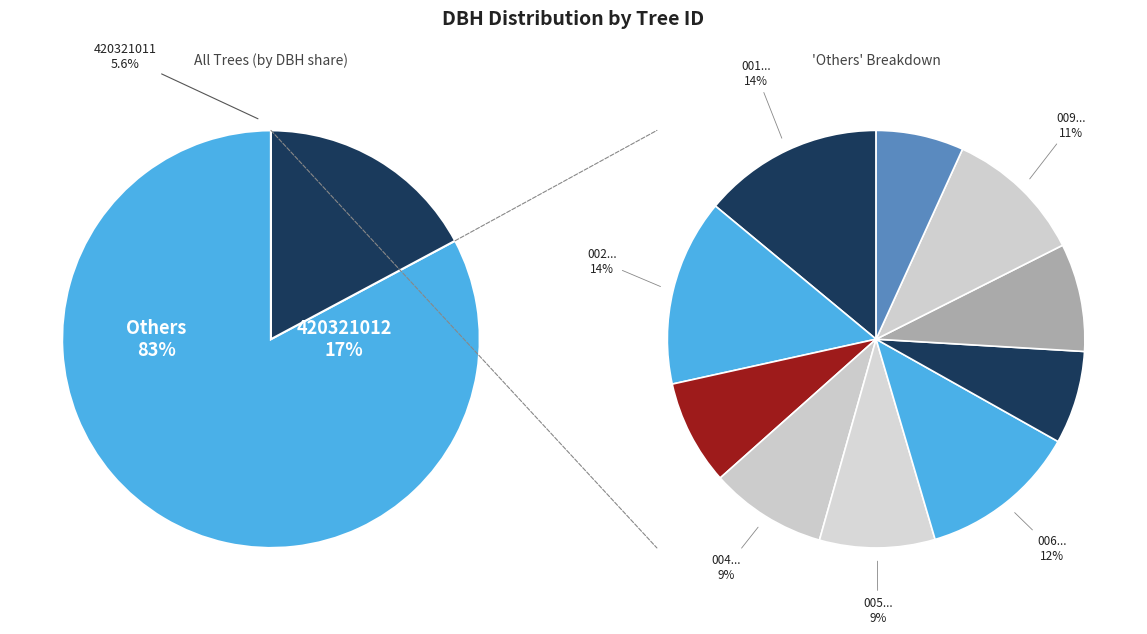

Approximately how many times larger is the value at 420321003 compared to 420321012?

0.4